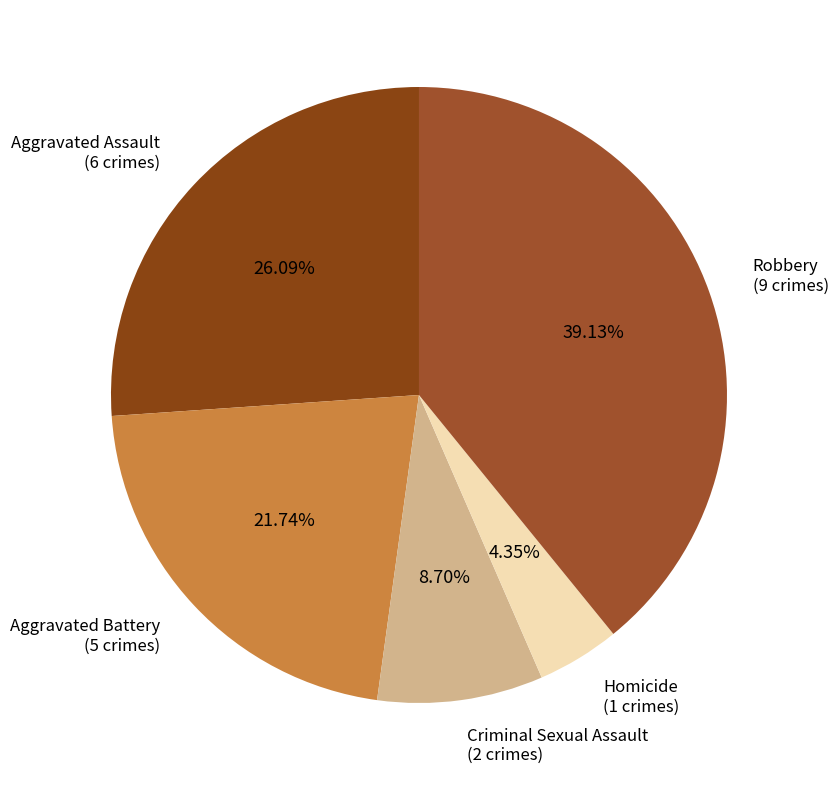

Which slice is the largest?

Robbery